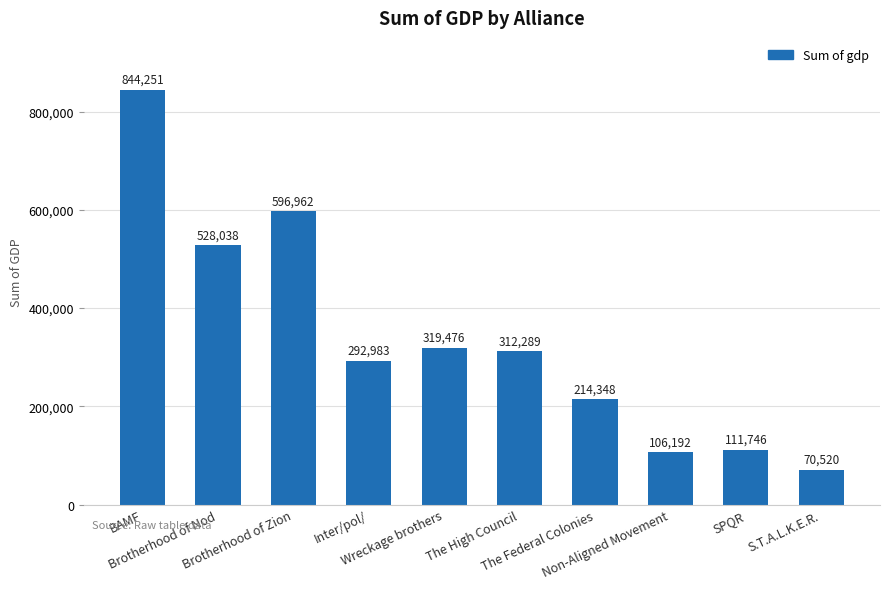

Reading right to left, extract all data points from this chart.

70520	111746	106192	214348	312289	319476	292983	596962	528038	844251